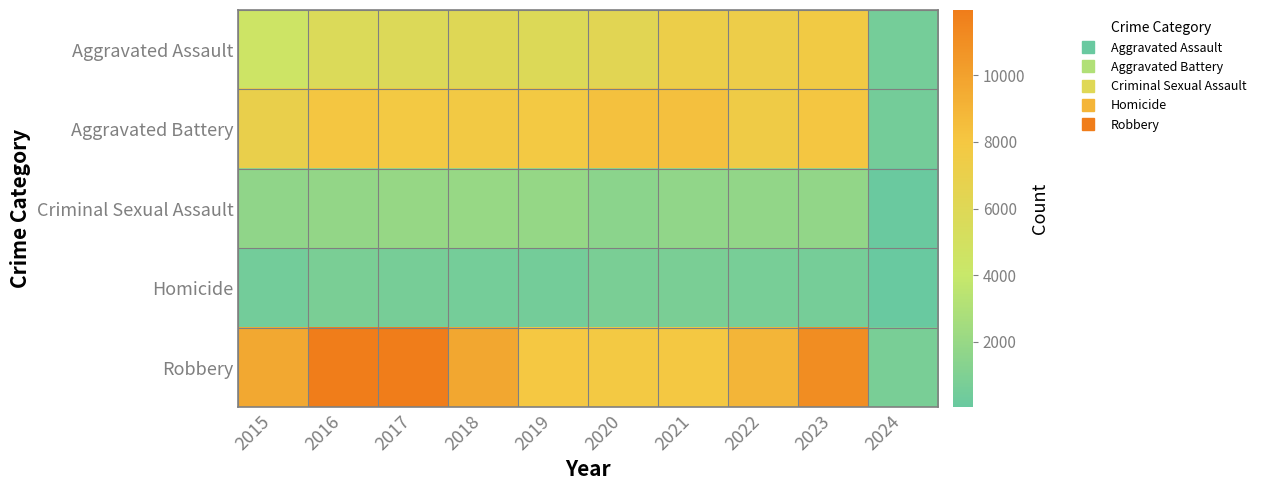

Reading left to right, extract all data points from this chart.

Aggravated Assault: 2015=4480	2016=5712	2017=5793	2018=6001	2019=5841	2020=6264	2021=7242	2022=7280	2023=7702	2024=557
Aggravated Battery: 2015=7019	2016=8086	2017=7845	2018=7735	2019=7857	2020=8319	2021=8347	2022=7488	2023=8074	2024=510
Criminal Sexual Assault: 2015=1690	2016=1846	2017=1965	2018=2018	2019=1904	2020=1479	2021=1719	2022=1778	2023=1783	2024=112
Homicide: 2015=496	2016=786	2017=672	2018=588	2019=499	2020=787	2021=804	2022=722	2023=624	2024=33
Robbery: 2015=9638	2016=11960	2017=11880	2018=9681	2019=7995	2020=7855	2021=7918	2022=8963	2023=11055	2024=737